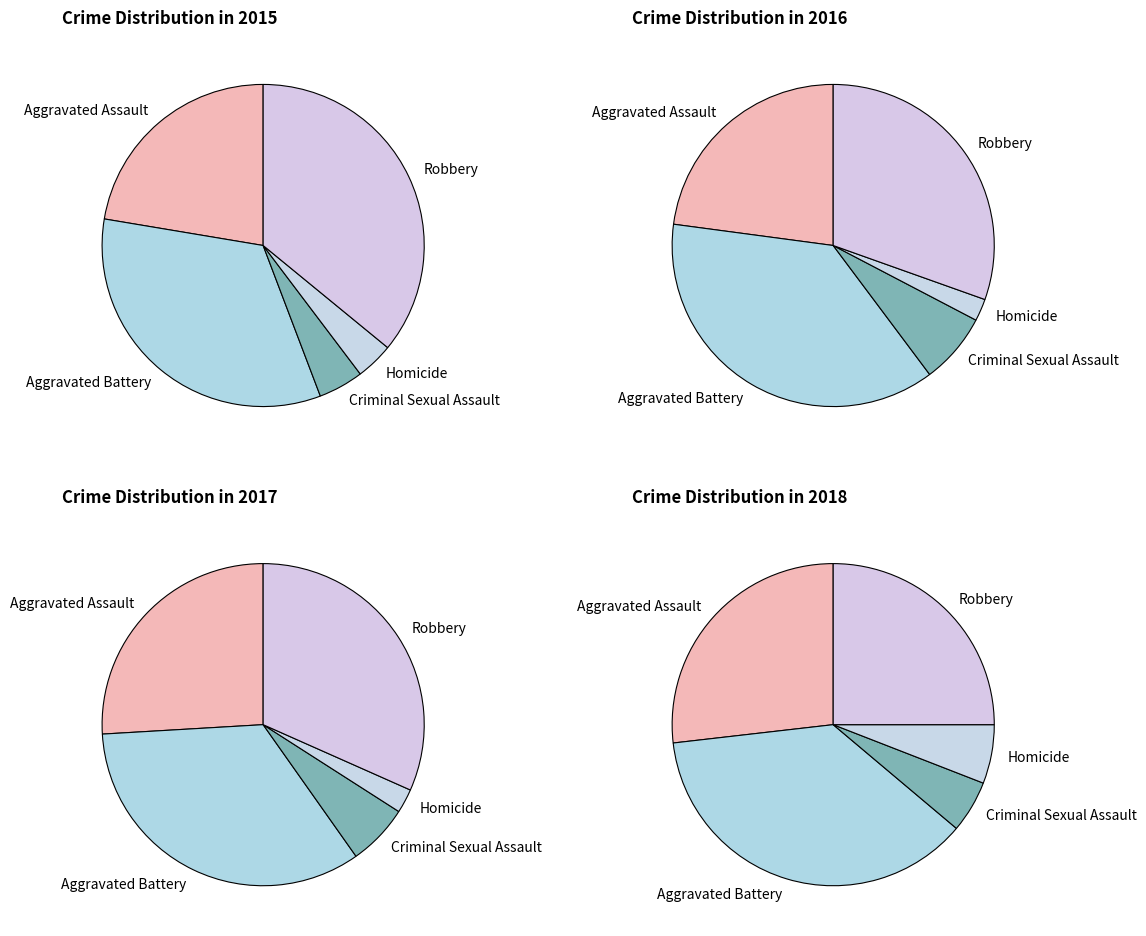

Which has a higher value, Criminal Sexual Assault or Robbery?

Robbery